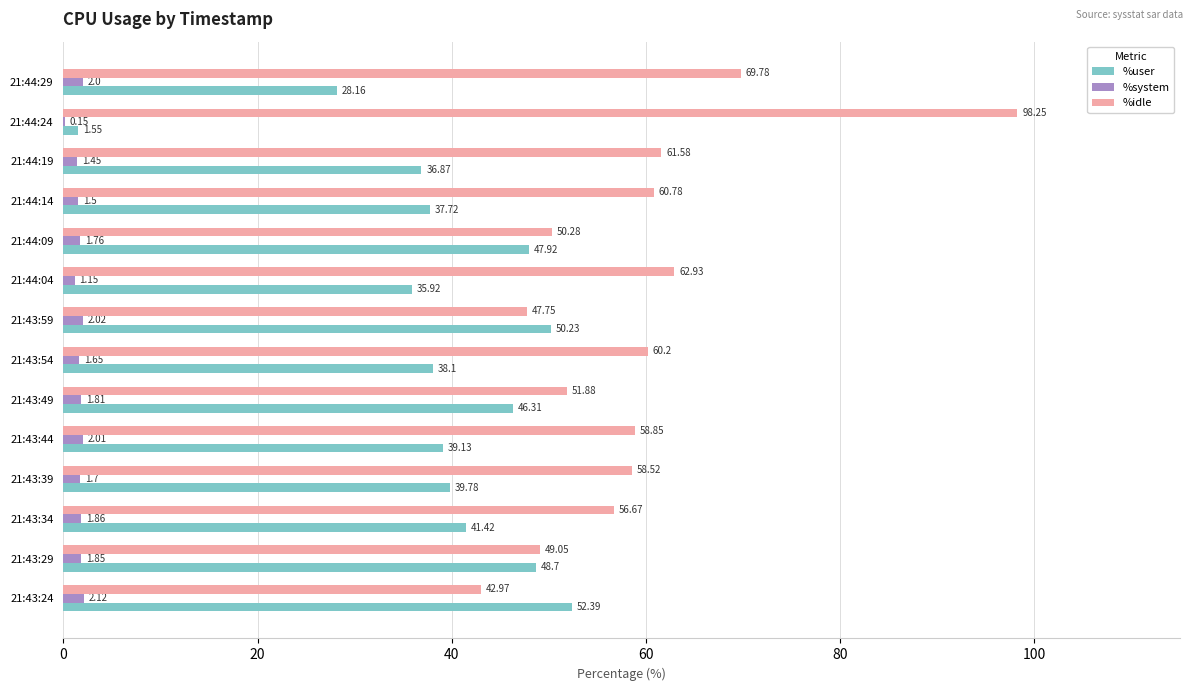

What is the sum of all %user values?

544.2